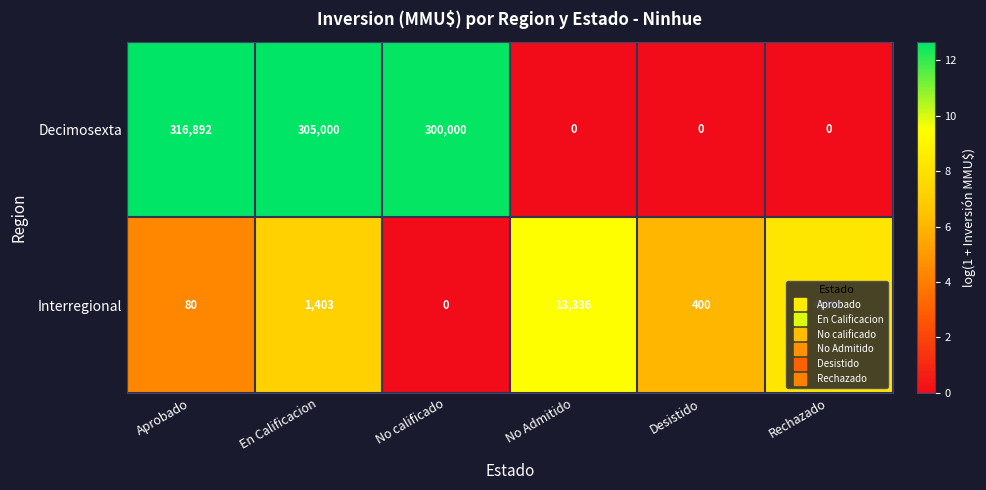

How many data points in Decimosexta are less than 300000?

3